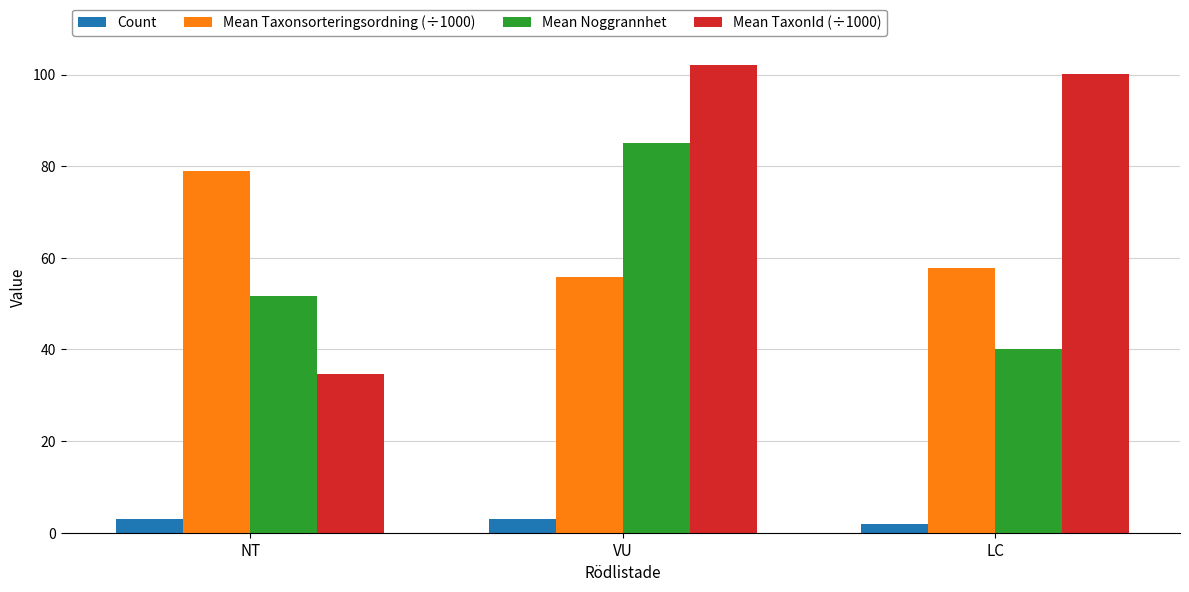

Which series has the largest range (max minus min)?

Mean TaxonId (÷1000)